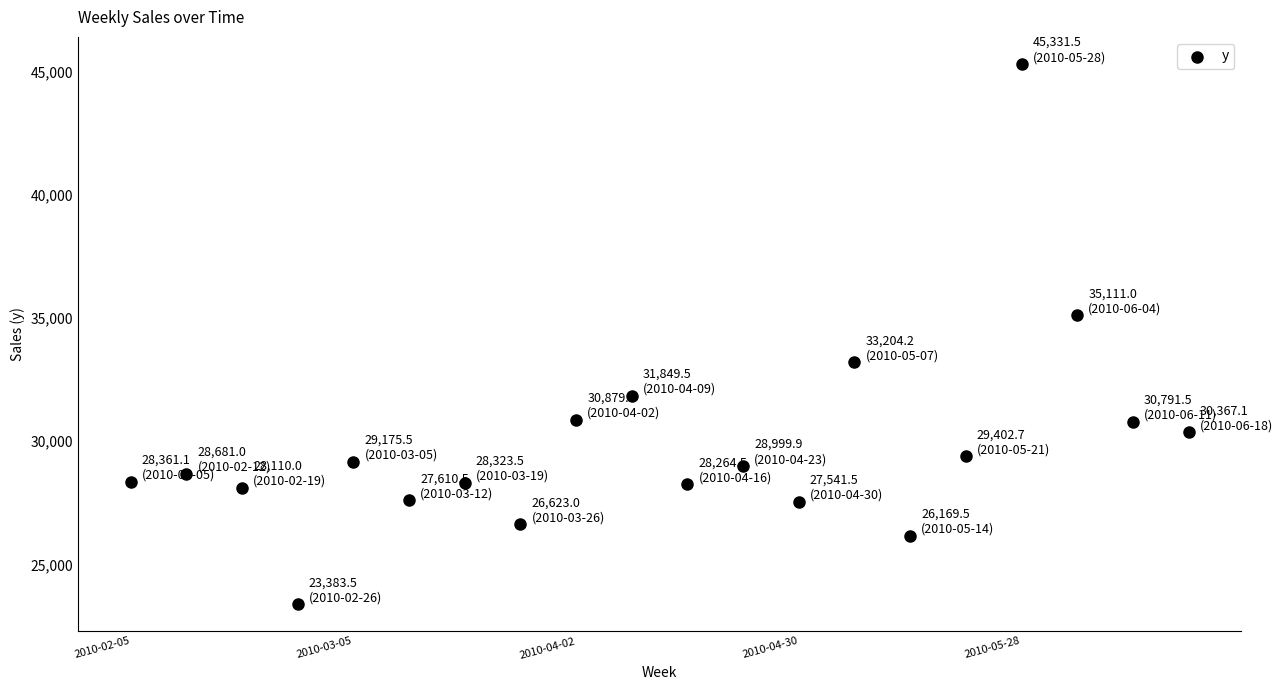

What is the range of X values (max minus min)?

19.0